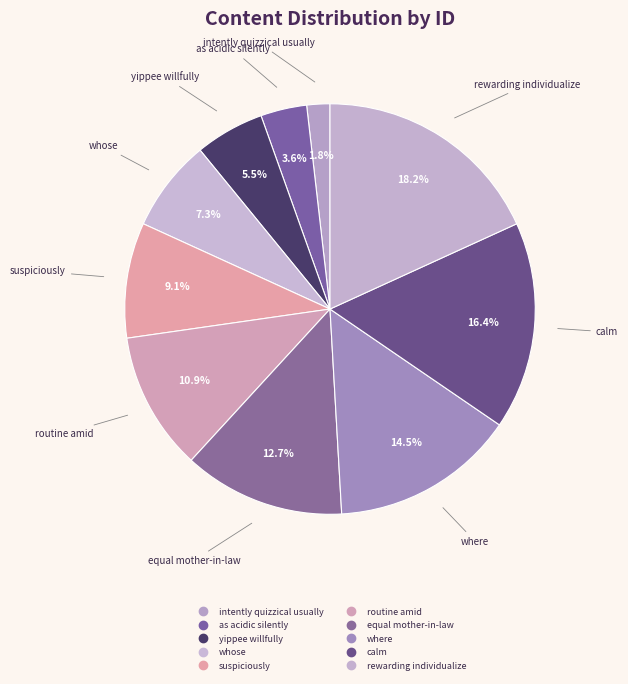

What percentage is the as acidic silently slice, to the nearest percent?

4%